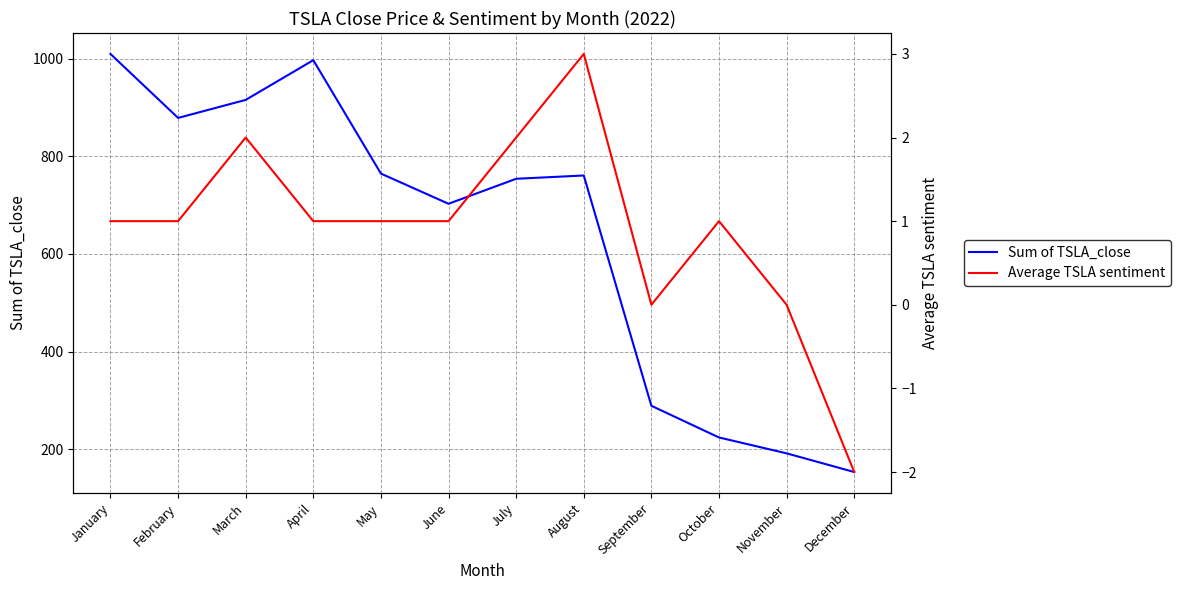

True or false: Average TSLA sentiment and Sum of TSLA_close intersect in this chart.

False